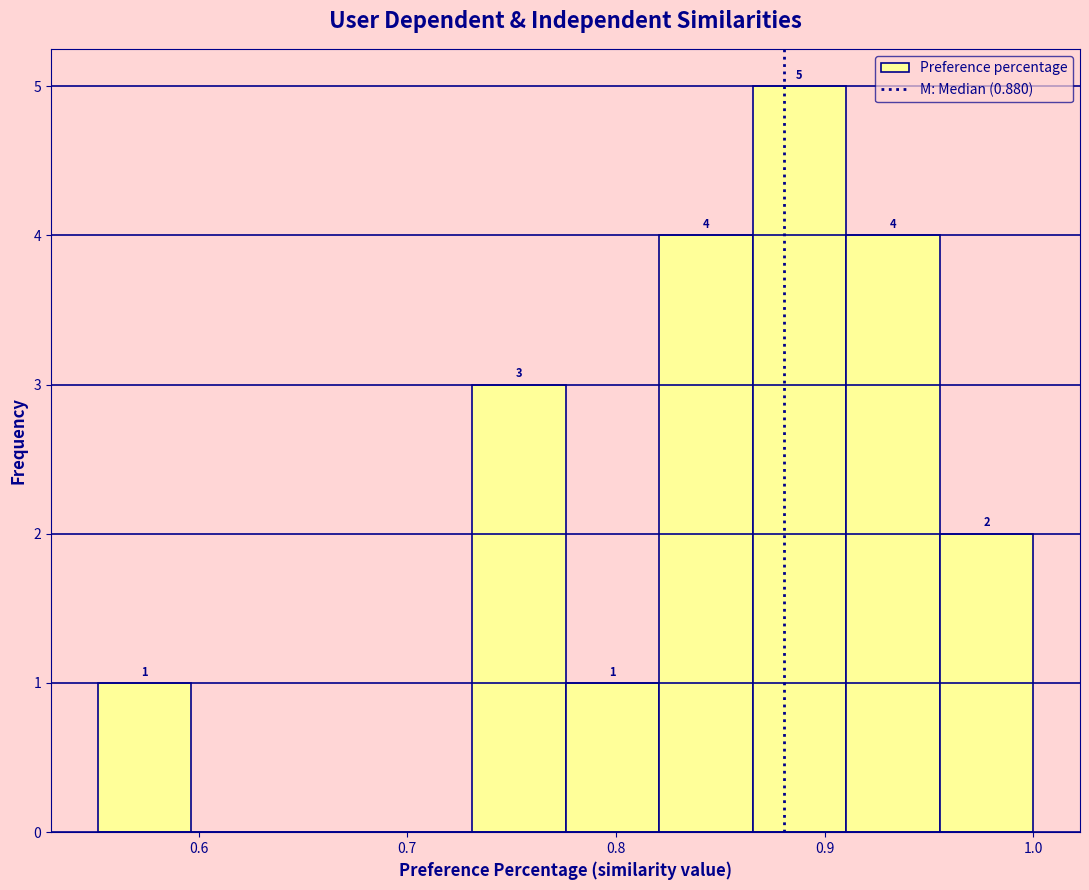

Which range on the x-axis has the tallest bar?

0.87 to 0.91